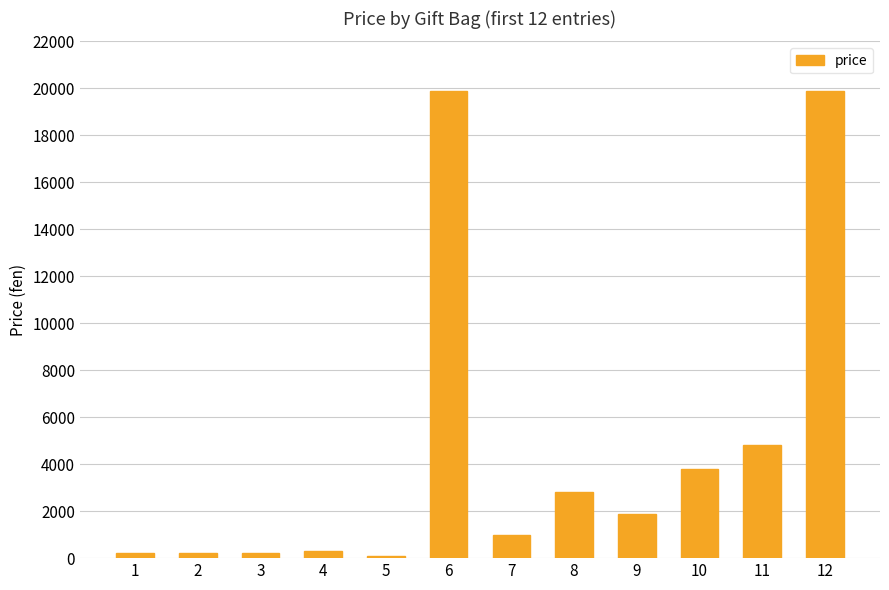

What is the smallest value displayed?

100